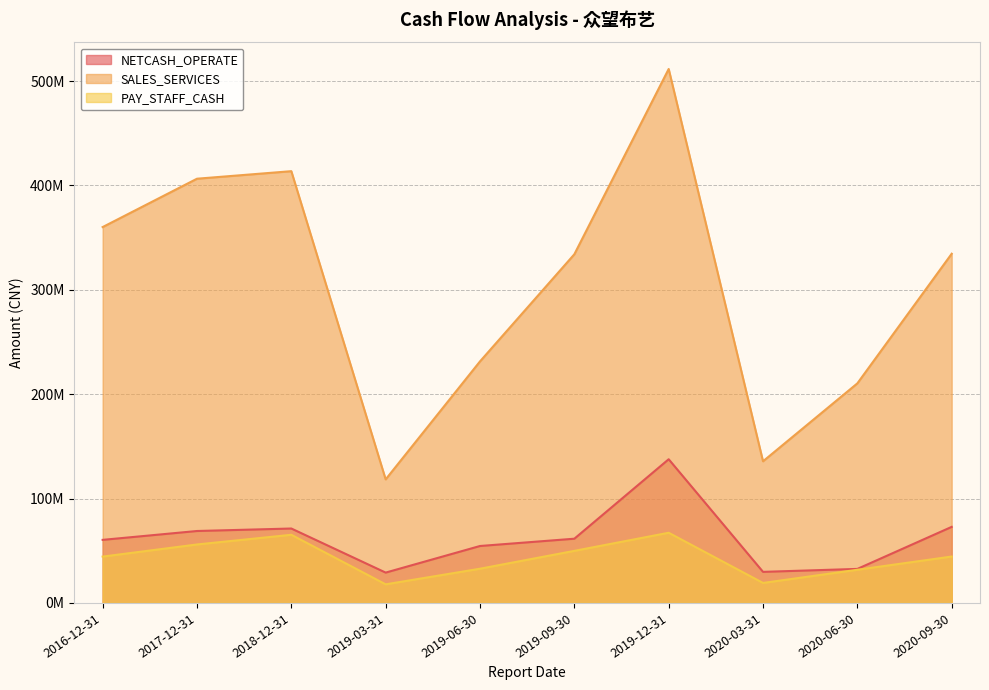

Rank the series by their maximum value, from highest to lowest.

SALES_SERVICES, NETCASH_OPERATE, PAY_STAFF_CASH